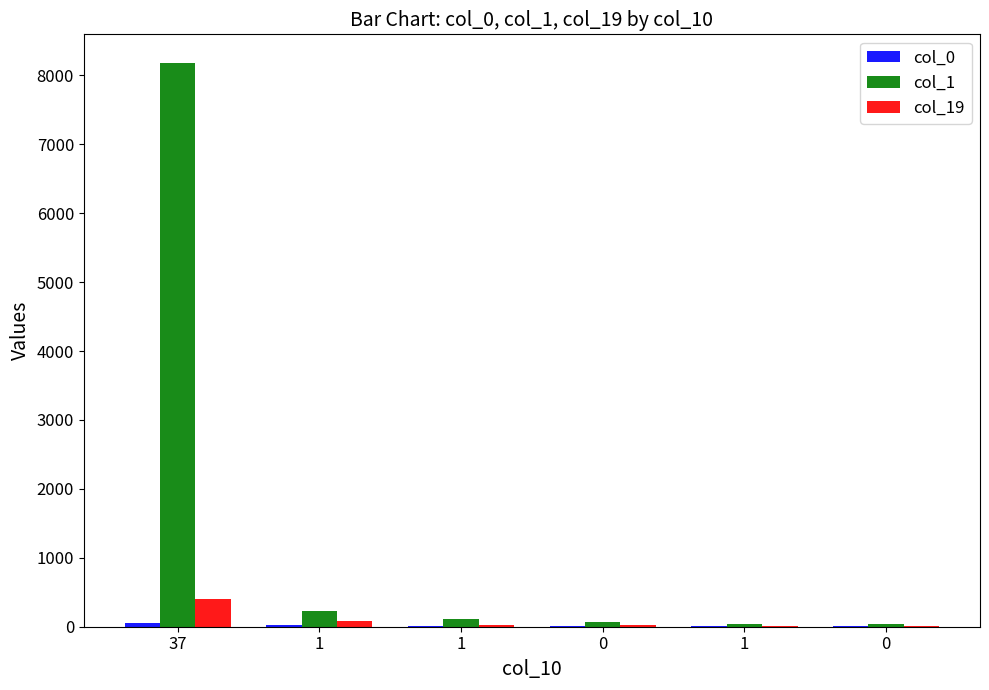

How many series are shown in this chart?

3